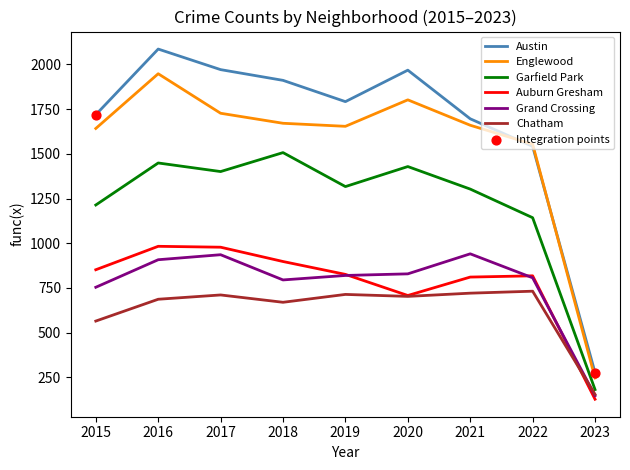

Is the value of Garfield Park at 2018 greater than the value of Austin at 2019?

No